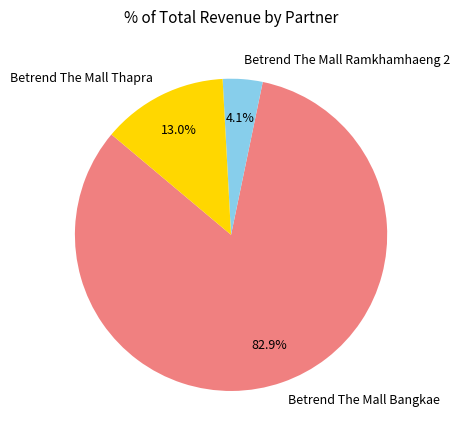

To the nearest percent, what is the combined percentage of Betrend The Mall Thapra and Betrend The Mall Ramkhamhaeng 2?

17%